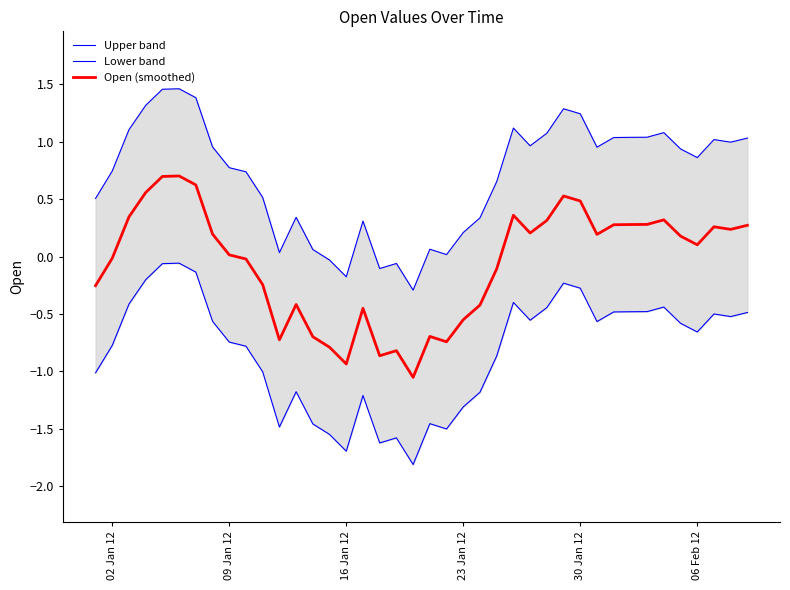

How many series are shown in this chart?

3